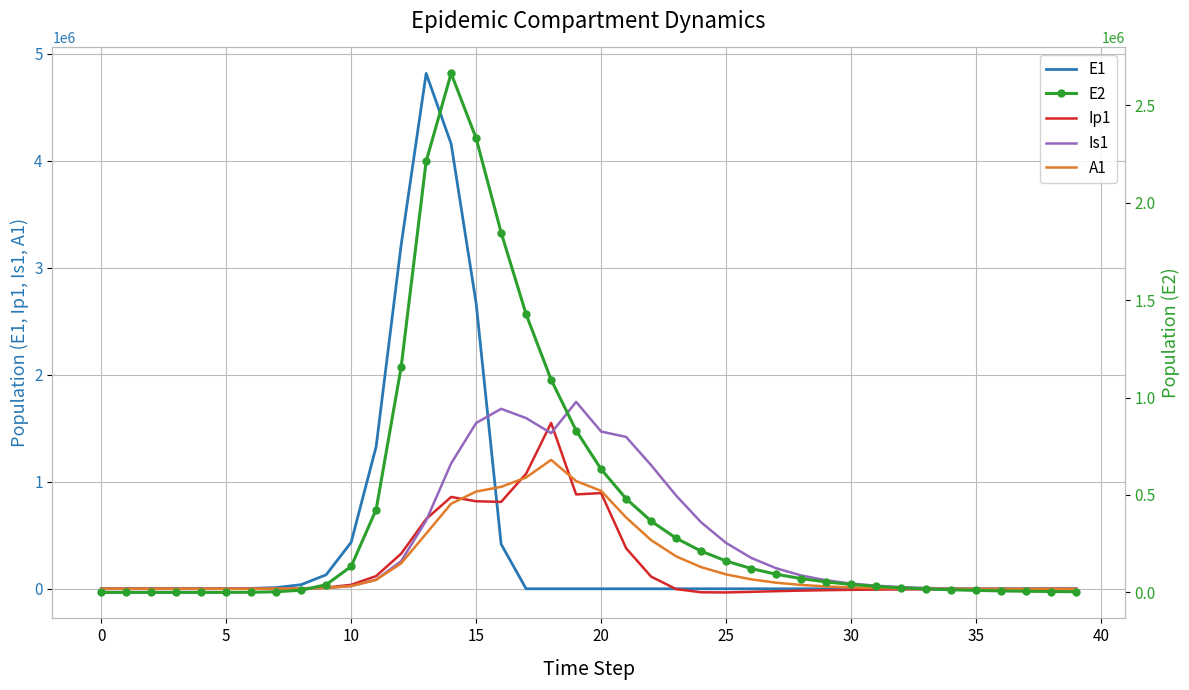

Between 38 and 39, which is larger?

38